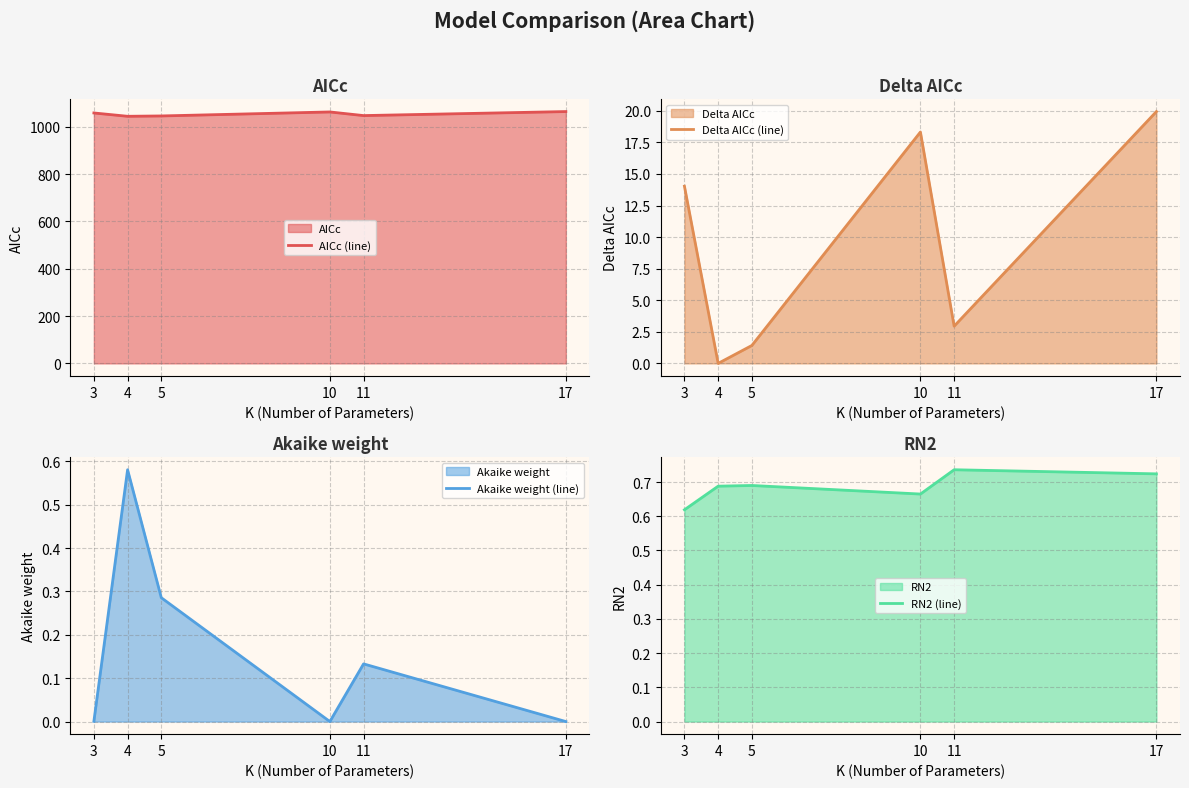

What is the value of the Delta AICc (line) point at the 1st from the left?

14.0